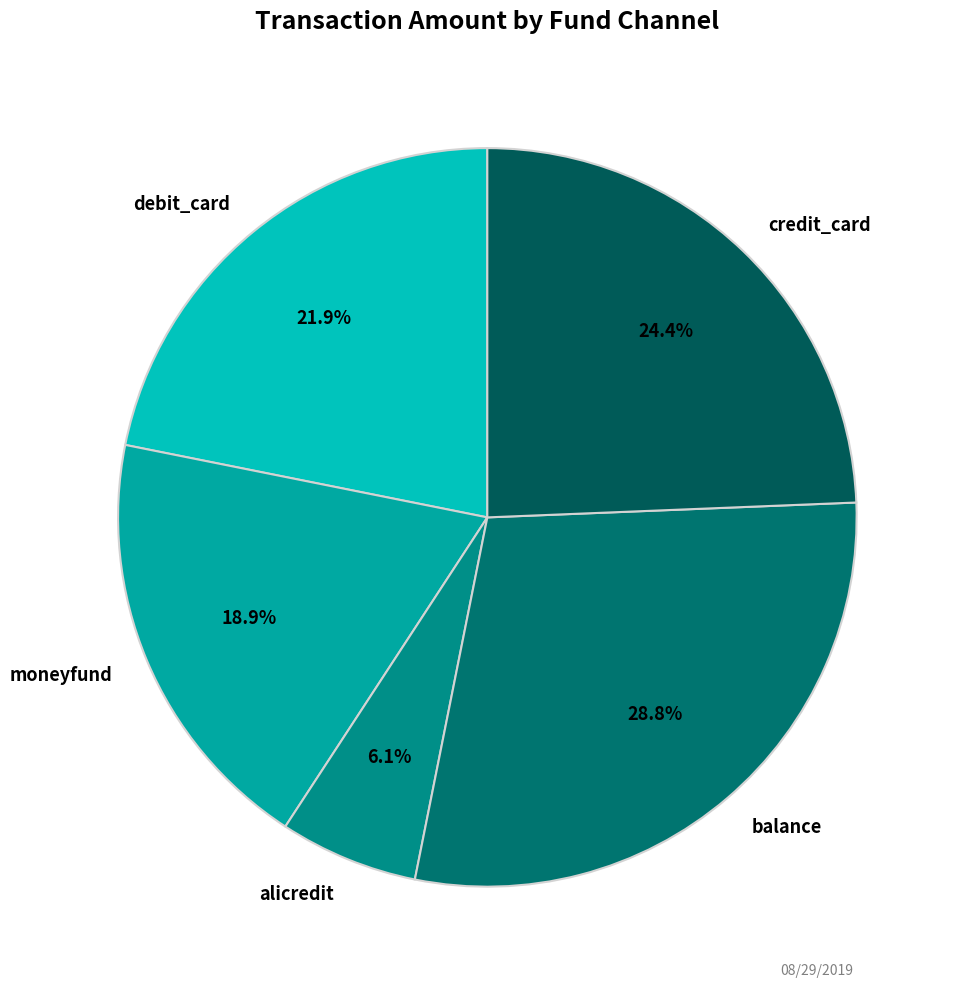

Which slice is the largest?

balance